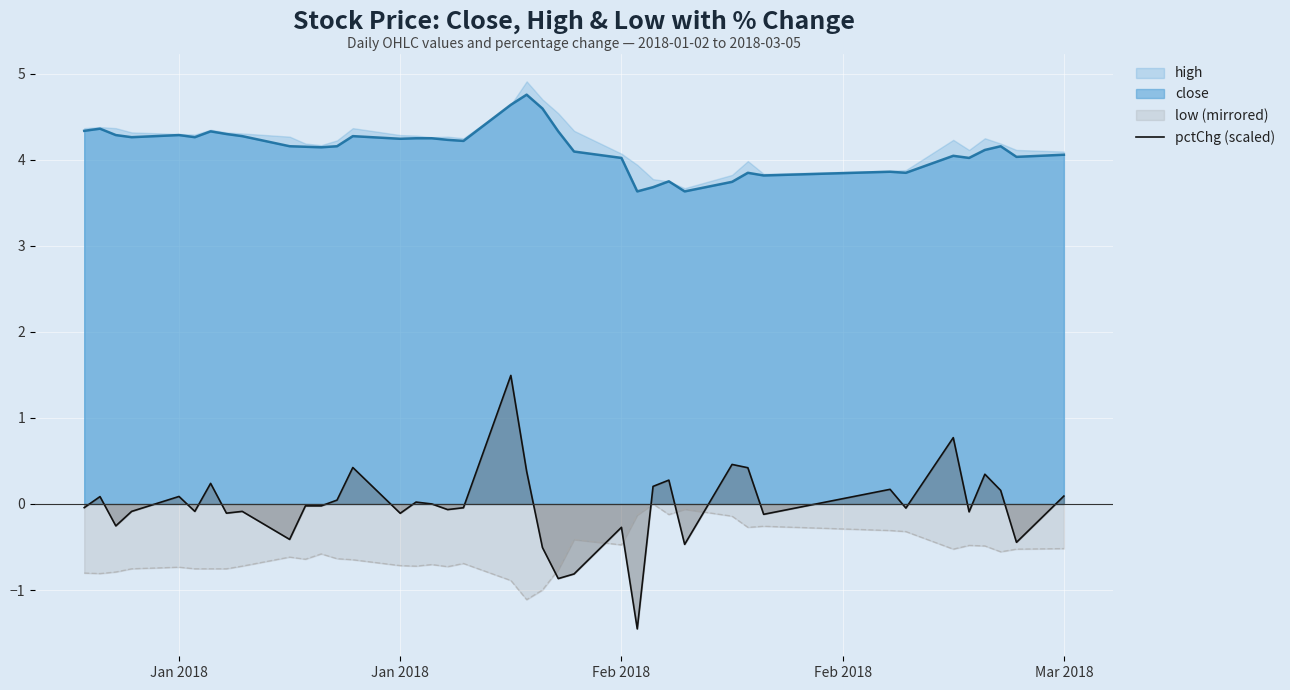

How many data points are less than 0?

22